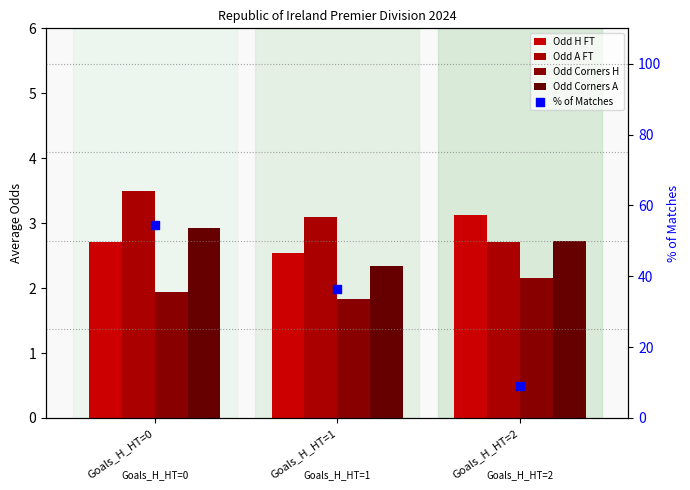

Which series contains the lowest Y value?

Odd Corners H